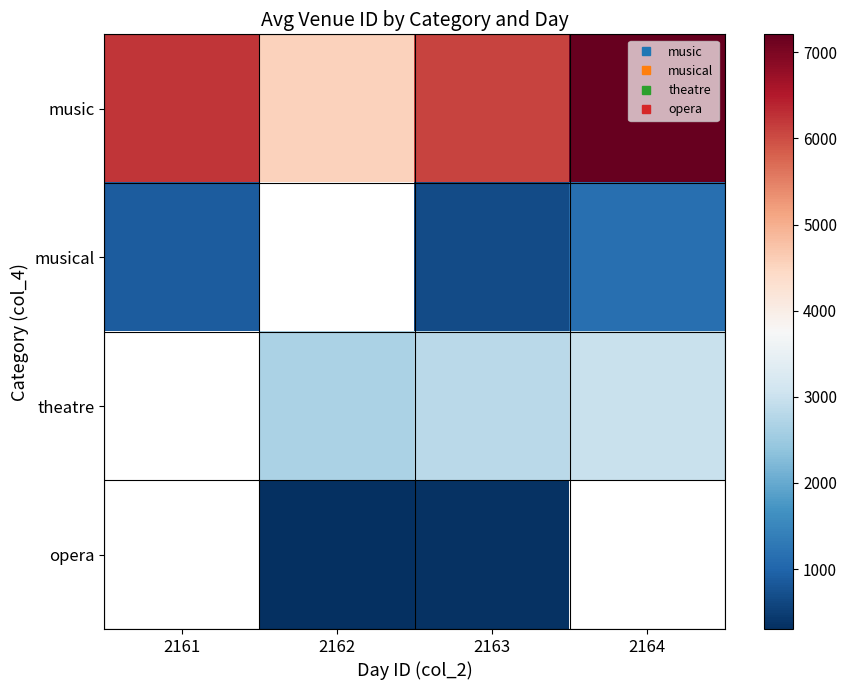

Between 2162 and 2164, which is larger?

2164